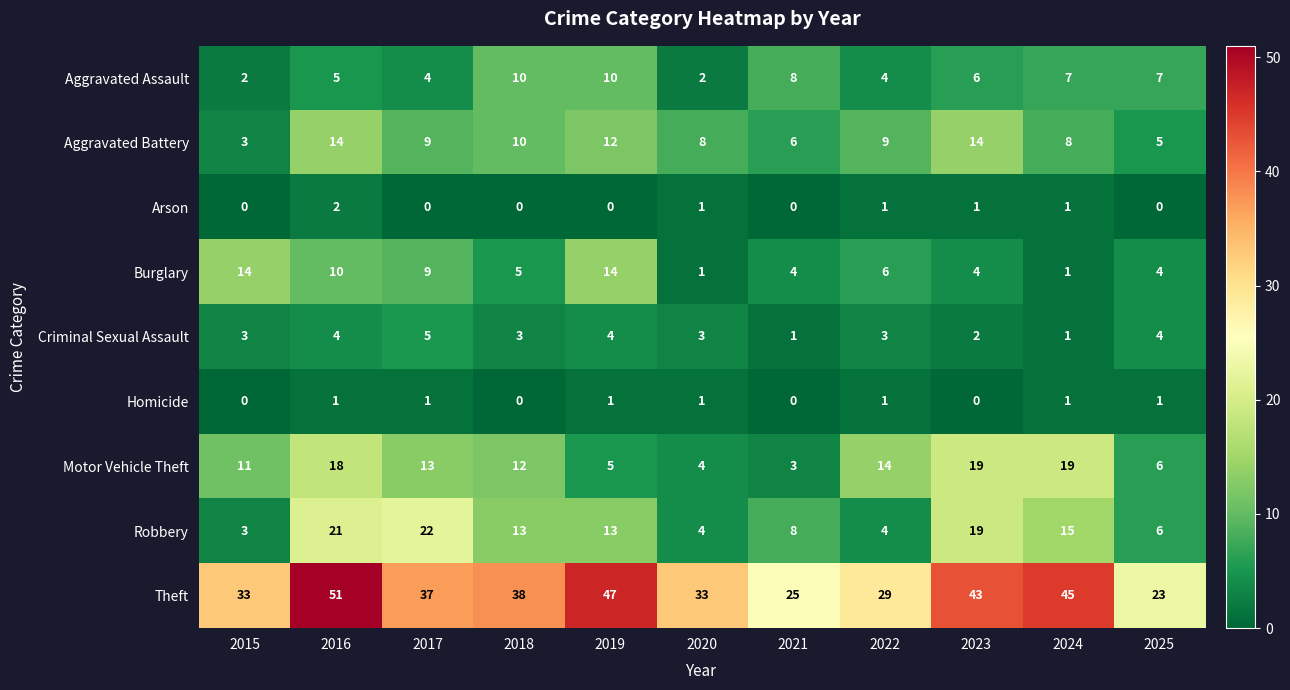

What is the approximate value of Aggravated Battery at 2018, to the nearest 10?

10